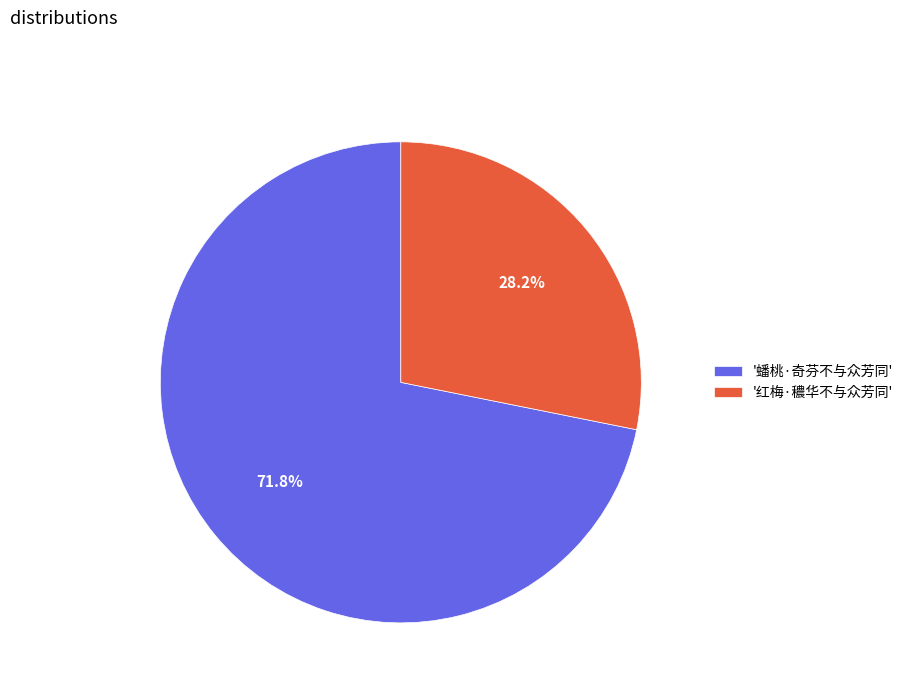

Which has a higher value, '蟠桃·奇芬不与众芳同' or '红梅·穠华不与众芳同'?

'蟠桃·奇芬不与众芳同'